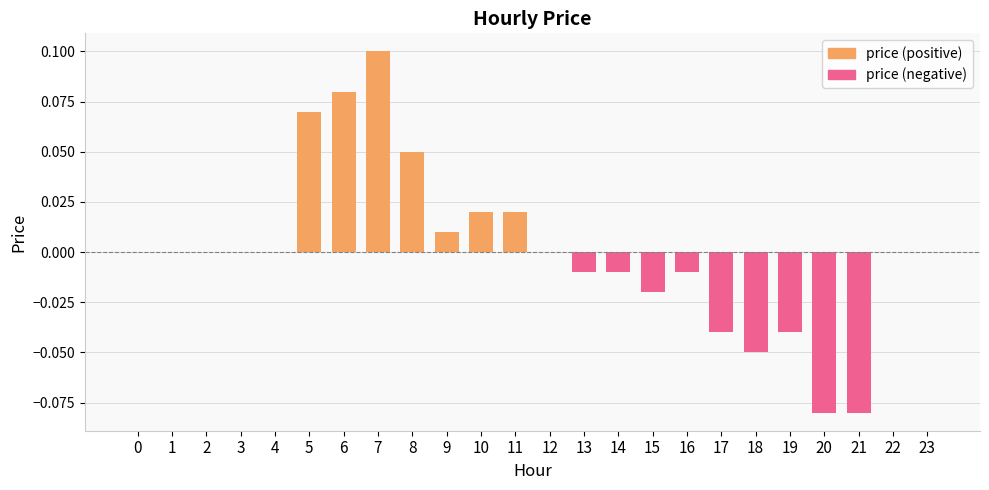

Count the number of categories in the chart.

24